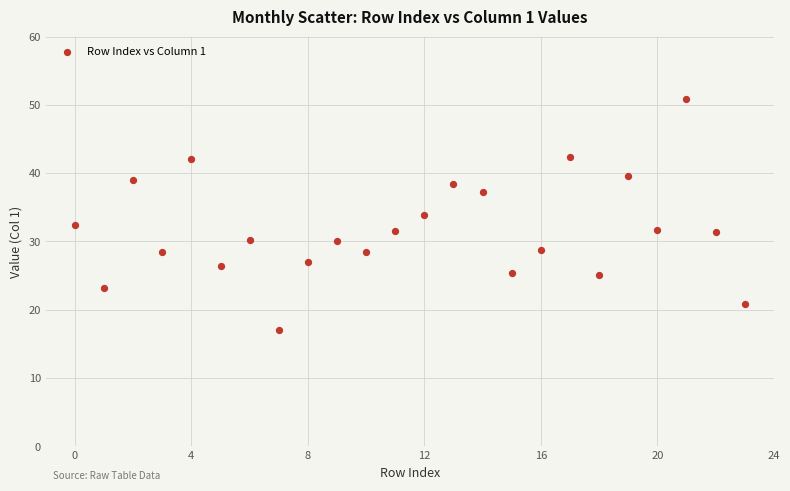

What is the range of Y values (max minus min)?

33.8